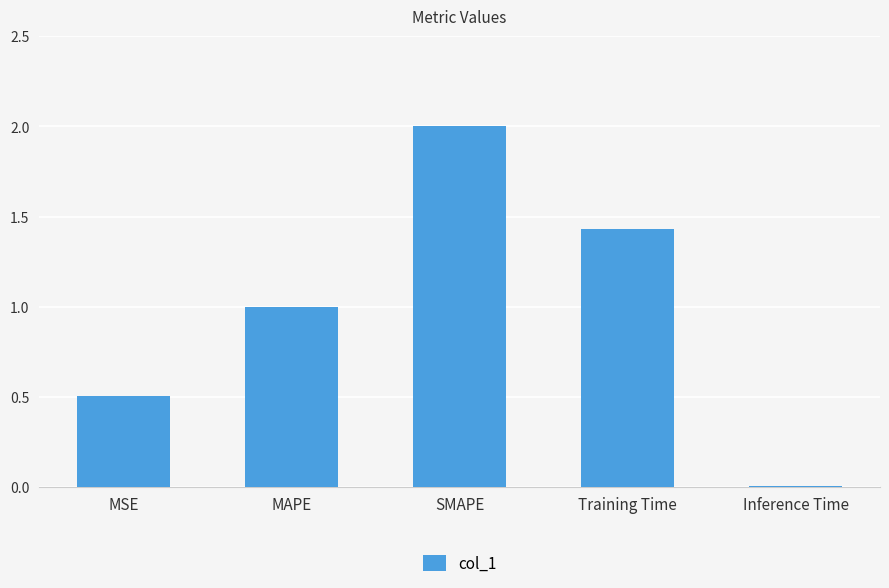

What is the difference between the maximum and minimum values?

2.0